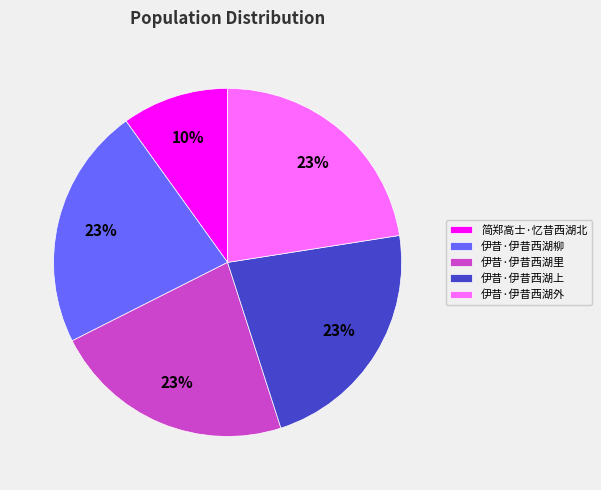

What is the smallest slice in the pie chart?

简郑高士·忆昔西湖北